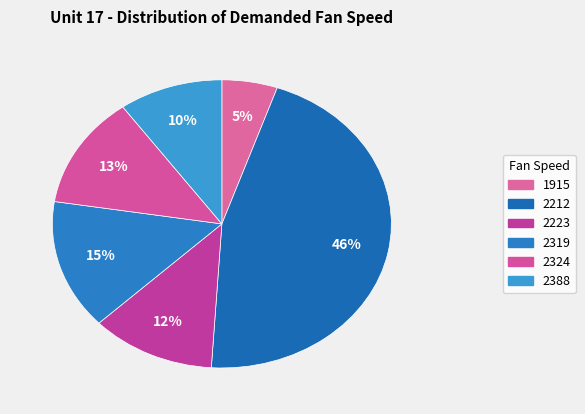

To the nearest percent, what is the average slice percentage?

17%